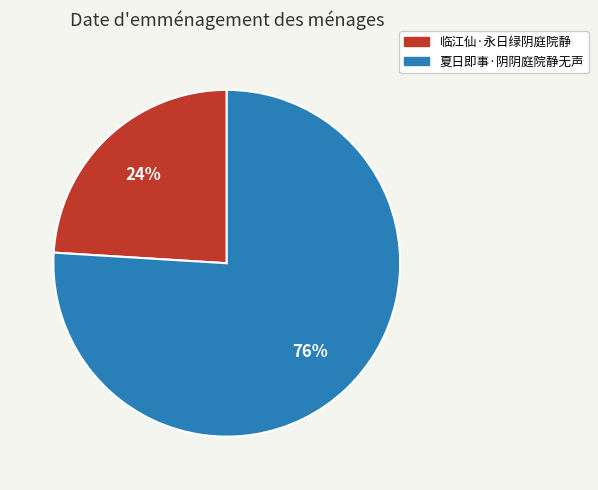

Combined, do 夏日即事·阴阴庭院静无声 and 临江仙·永日绿阴庭院静 account for over 50%?

Yes